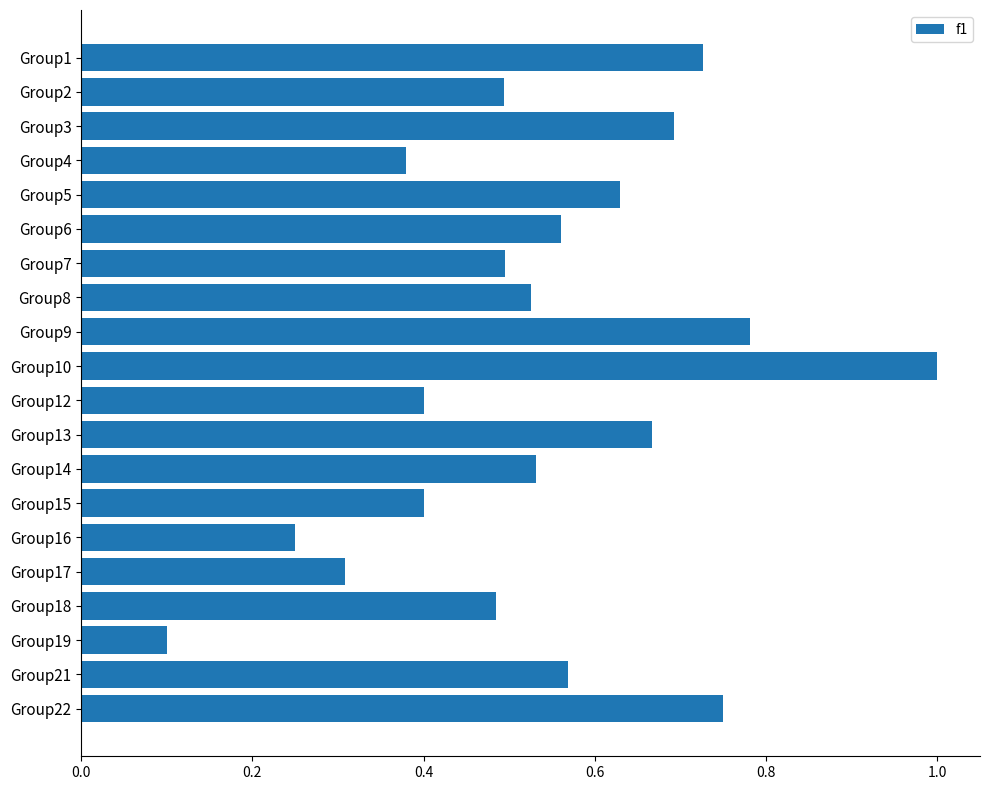

What is the sum of all values?

10.7